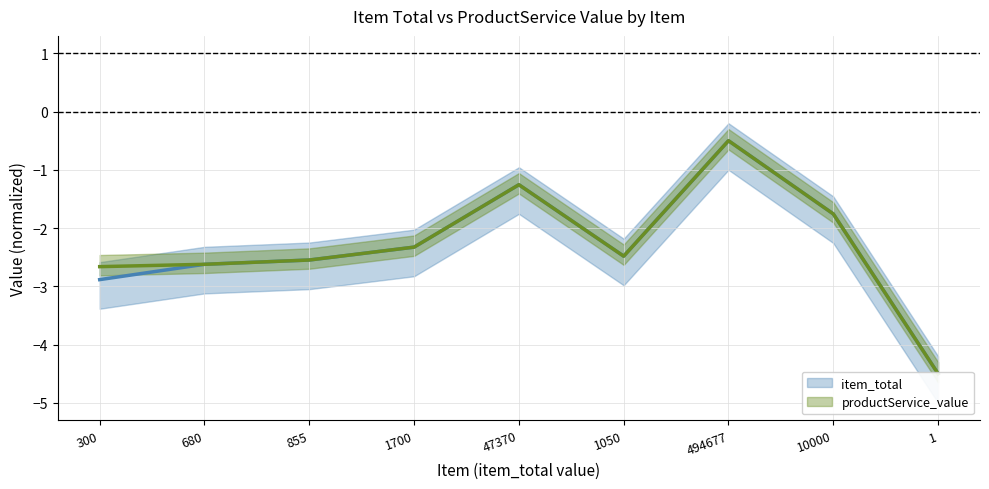

What is the label of the 2nd point from the left?

680